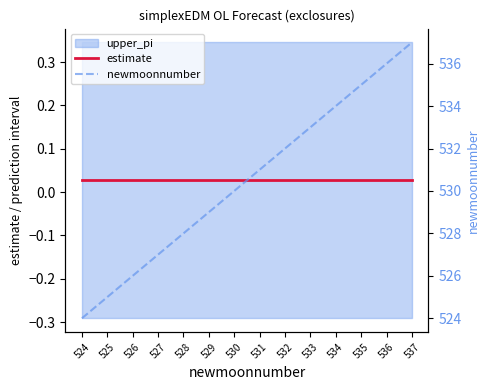

What is the difference between the highest and lowest values at 524?

524.0